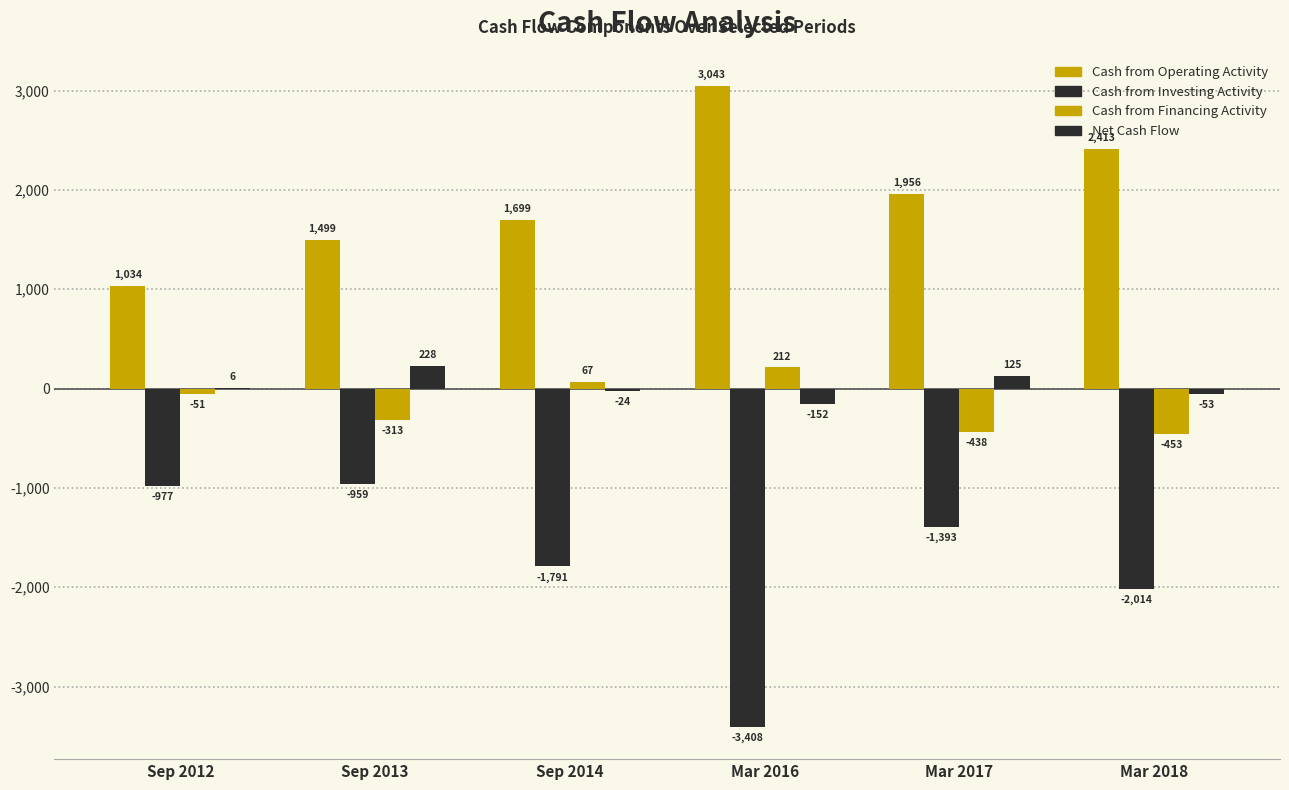

How many data points in Cash from Financing Activity are above -51?

2